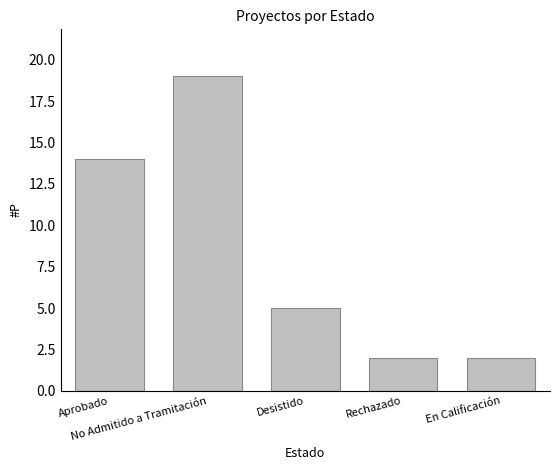

What is the difference between the maximum and minimum values?

17